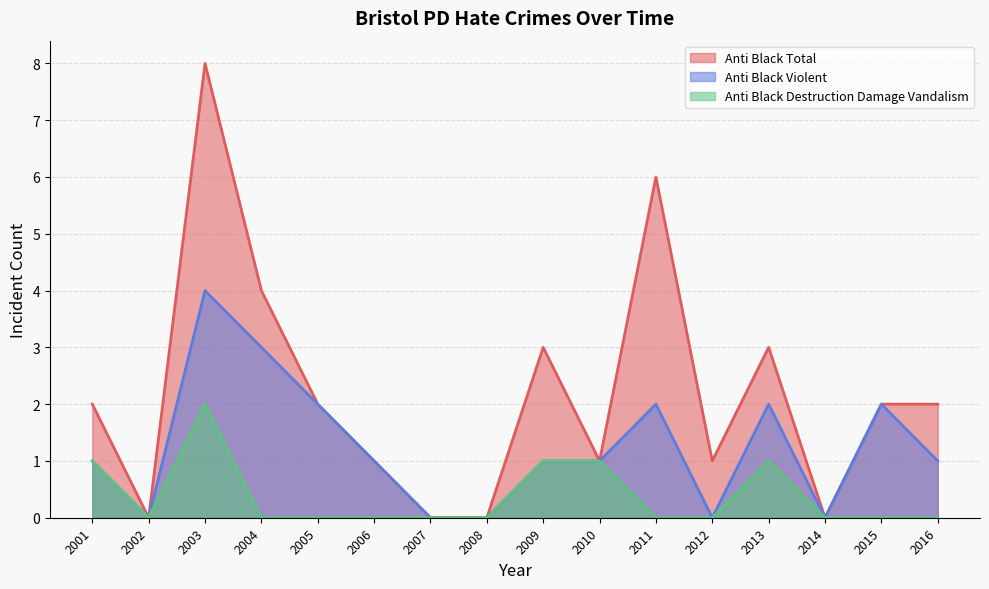

How many lines are shown in the chart?

3